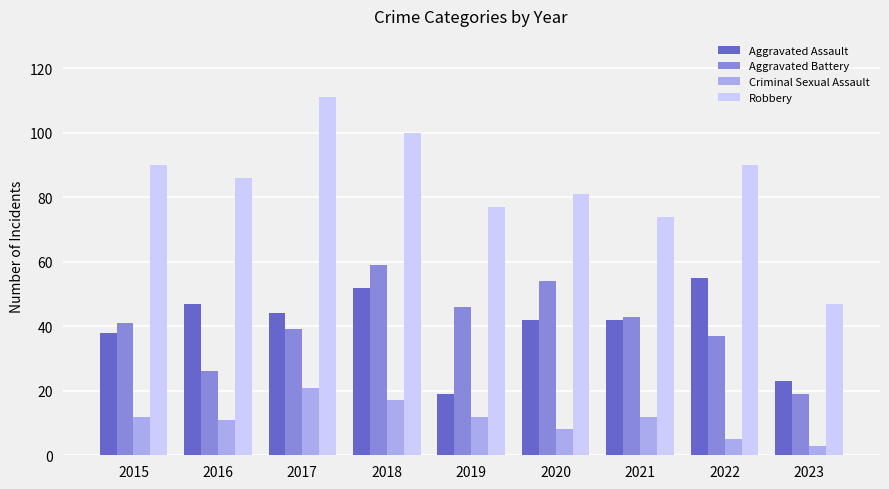

Reading left to right, transcribe all the data shown in this chart.

Aggravated Assault: 2015=38	2016=47	2017=44	2018=52	2019=19	2020=42	2021=42	2022=55	2023=23
Aggravated Battery: 2015=41	2016=26	2017=39	2018=59	2019=46	2020=54	2021=43	2022=37	2023=19
Criminal Sexual Assault: 2015=12	2016=11	2017=21	2018=17	2019=12	2020=8	2021=12	2022=5	2023=3
Robbery: 2015=90	2016=86	2017=111	2018=100	2019=77	2020=81	2021=74	2022=90	2023=47